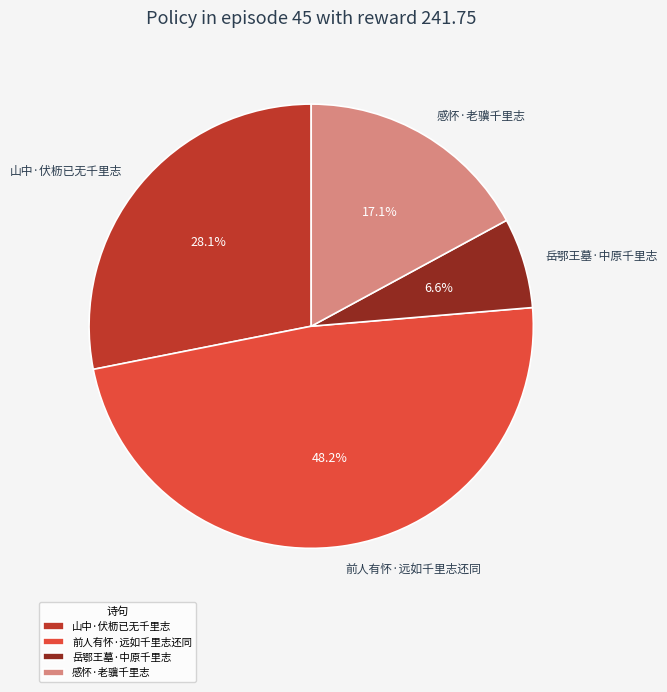

To the nearest percent, what percentage of the pie is 岳鄂王墓·中原千里志?

7%